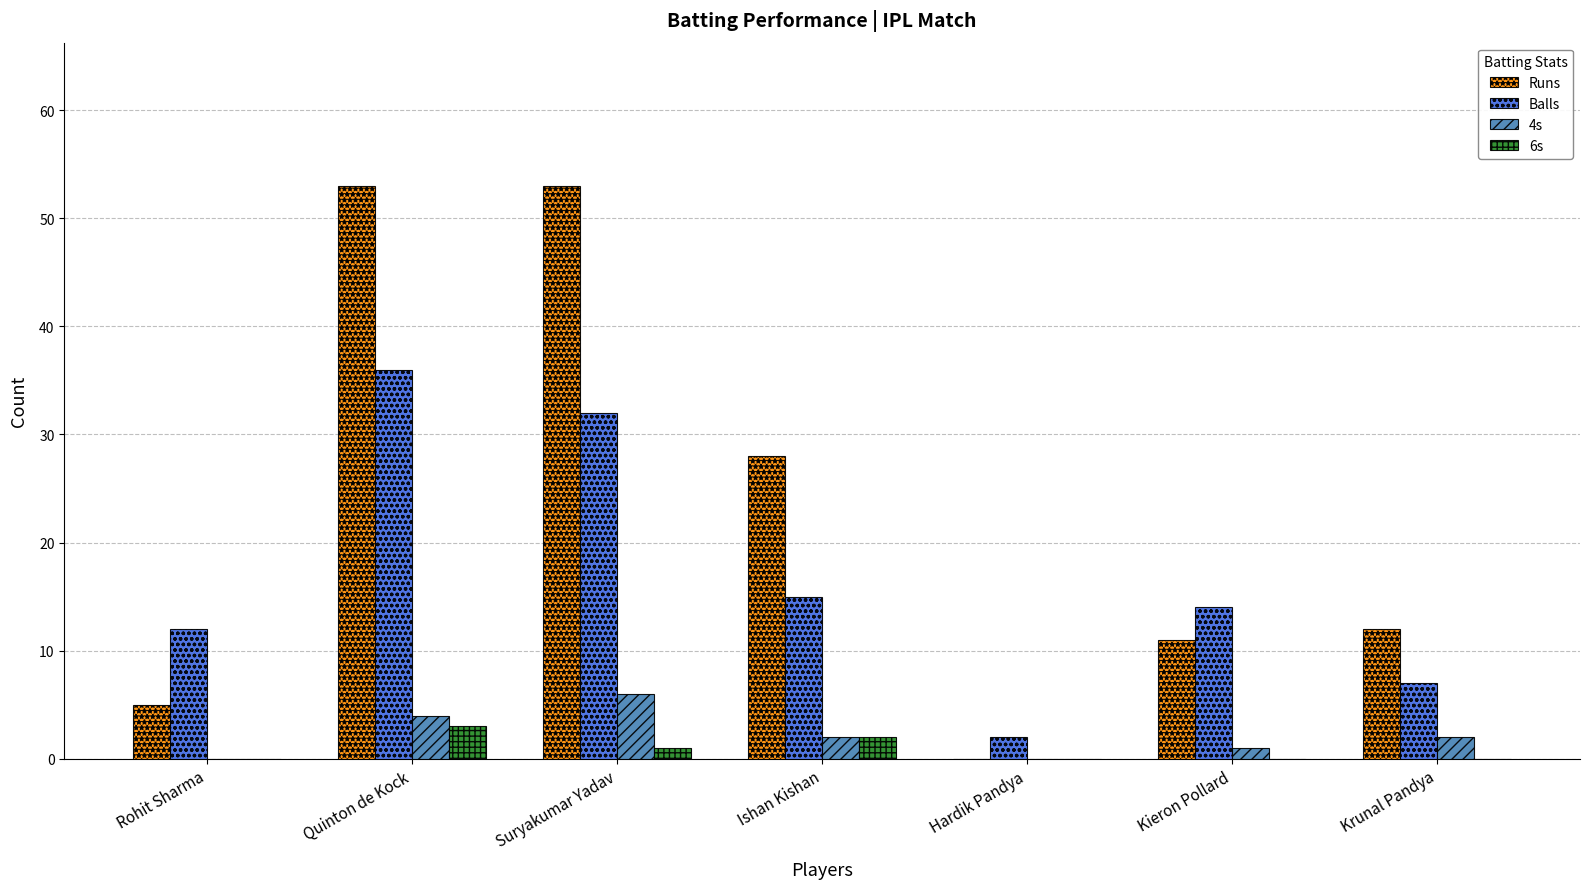

Reading left to right, transcribe all the data shown in this chart.

Runs: 5	53	53	28	0	11	12
Balls: 12	36	32	15	2	14	7
4s: 0	4	6	2	0	1	2
6s: 0	3	1	2	0	0	0